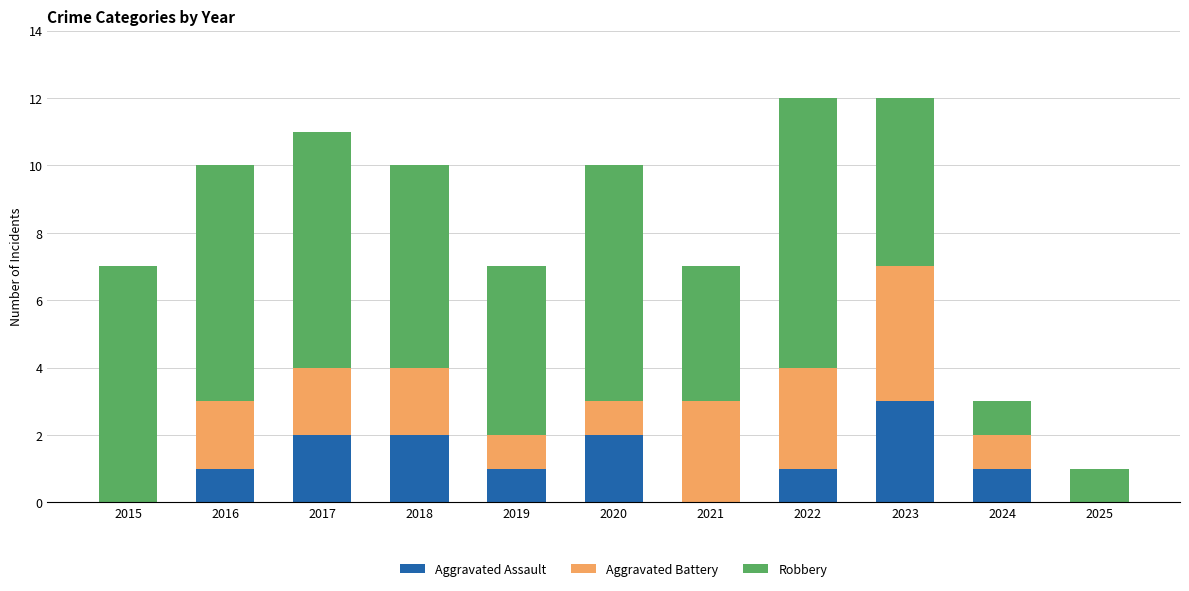

Which category has the highest value in the Aggravated Assault series?

2023